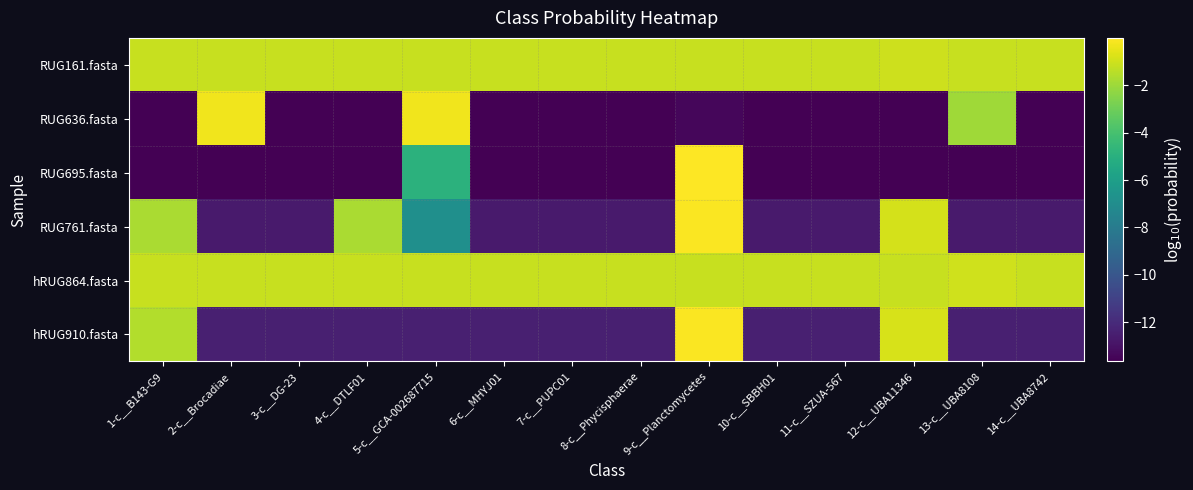

List the series in order of their peak value, highest first.

RUG695.fasta, RUG761.fasta, hRUG910.fasta, RUG636.fasta, hRUG864.fasta, RUG161.fasta